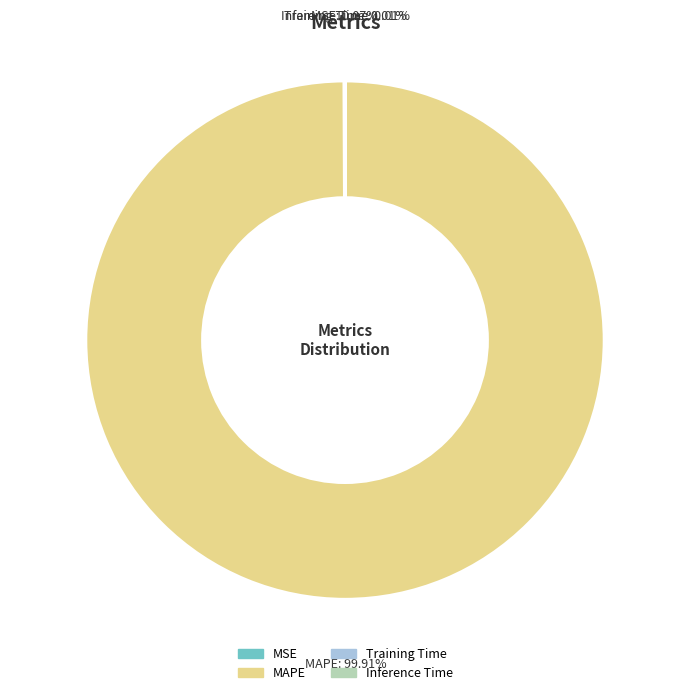

Which category accounts for the majority?

MAPE